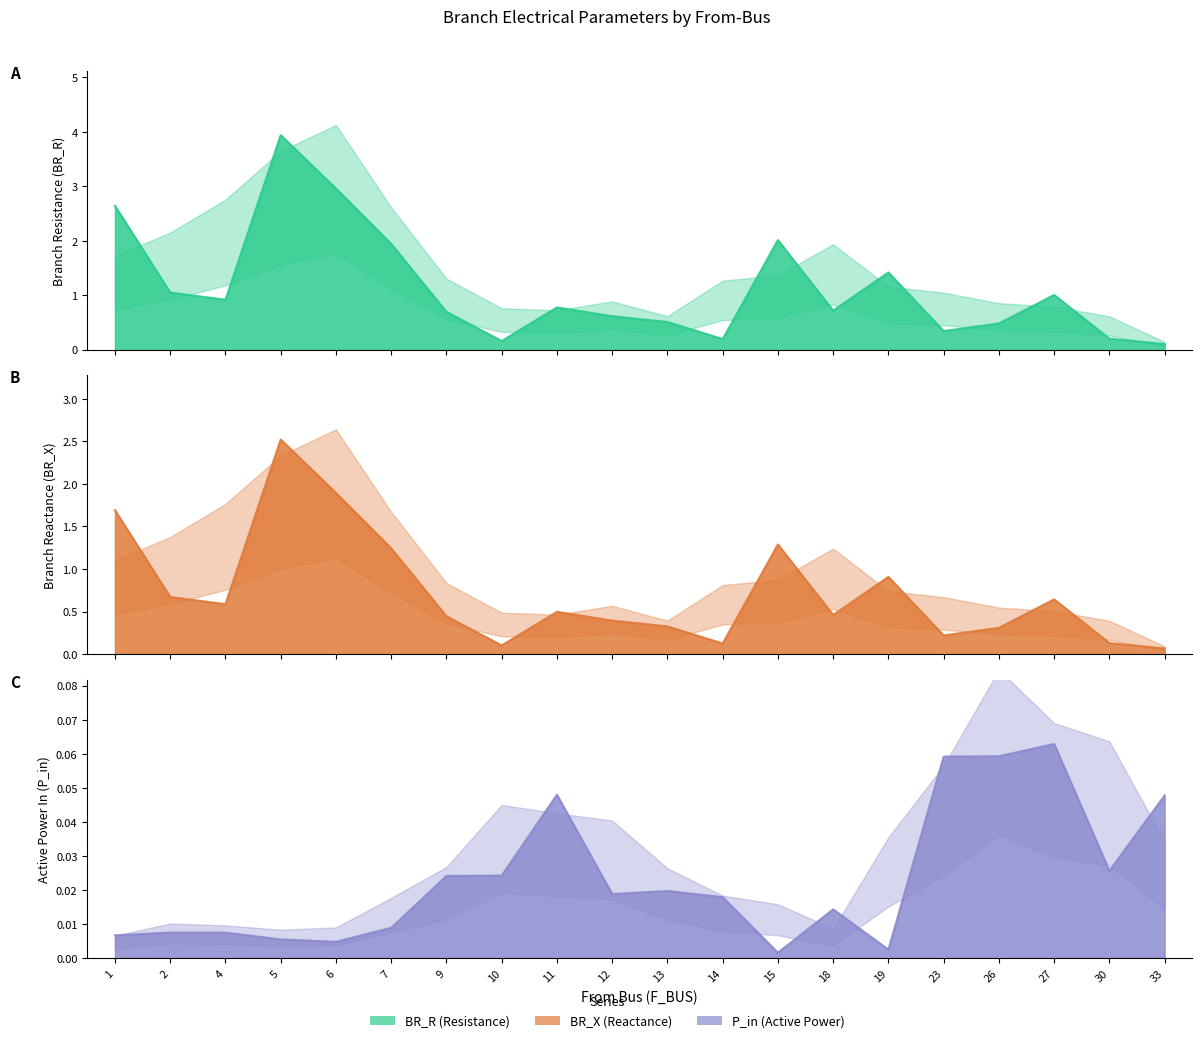

True or false: P_in and BR_R cross at least once.

False